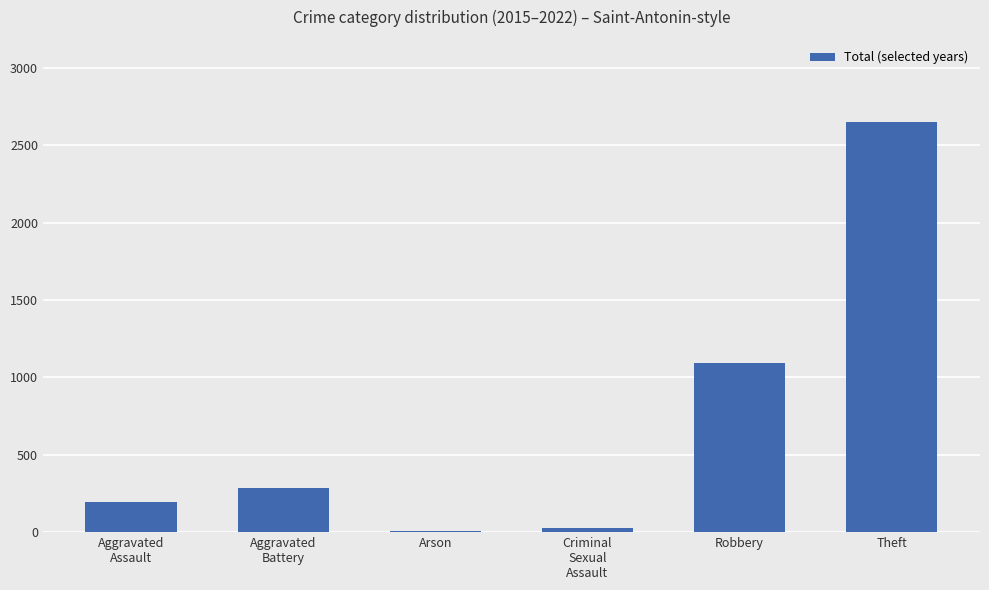

How many distinct data groups are displayed?

1